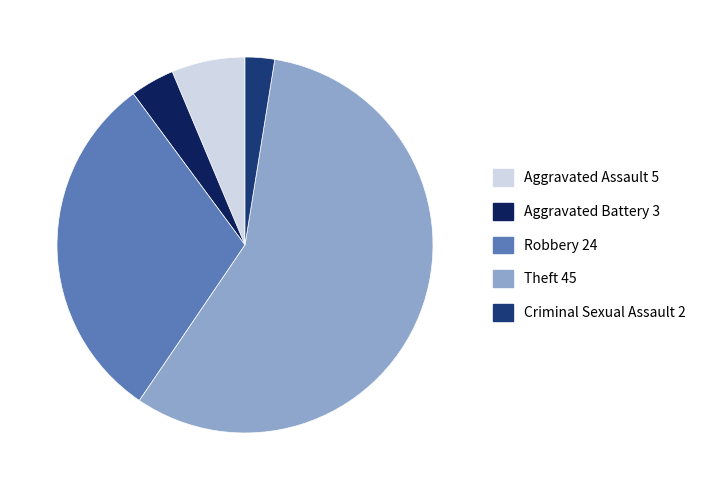

How many slices are in this pie chart?

5